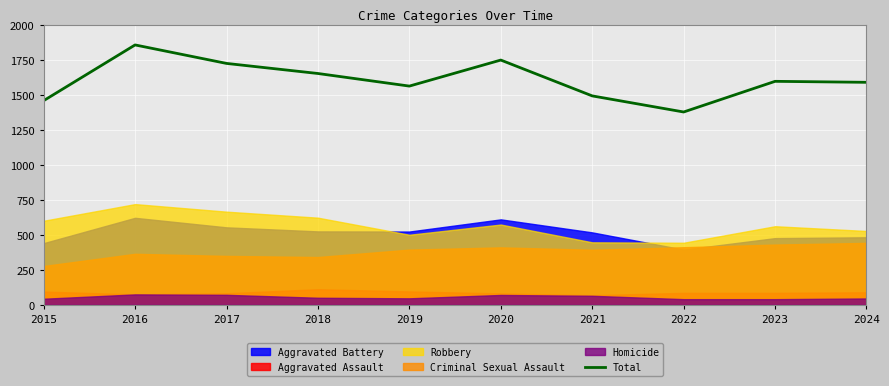

What is the sum of the values at 2022 and 2016?

3235